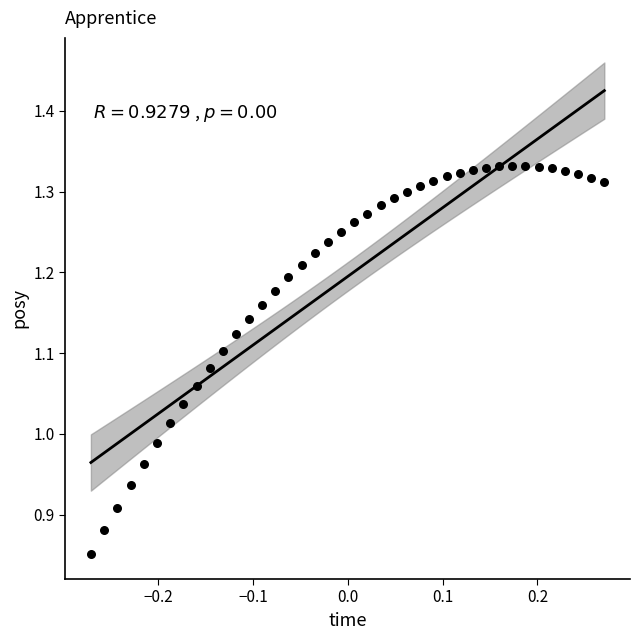

What is the range of X values (max minus min)?

0.5